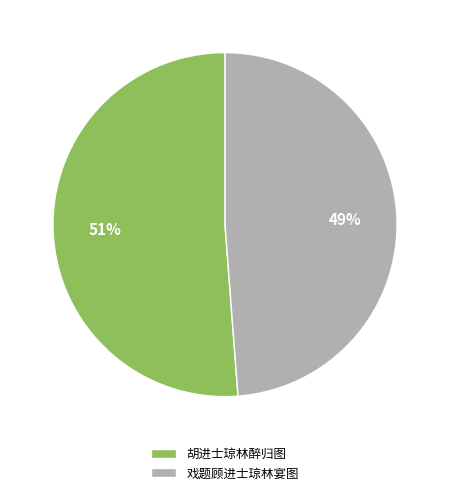

Between 戏题顾进士琼林宴图 and 胡进士琼林醉归图, which is larger?

胡进士琼林醉归图